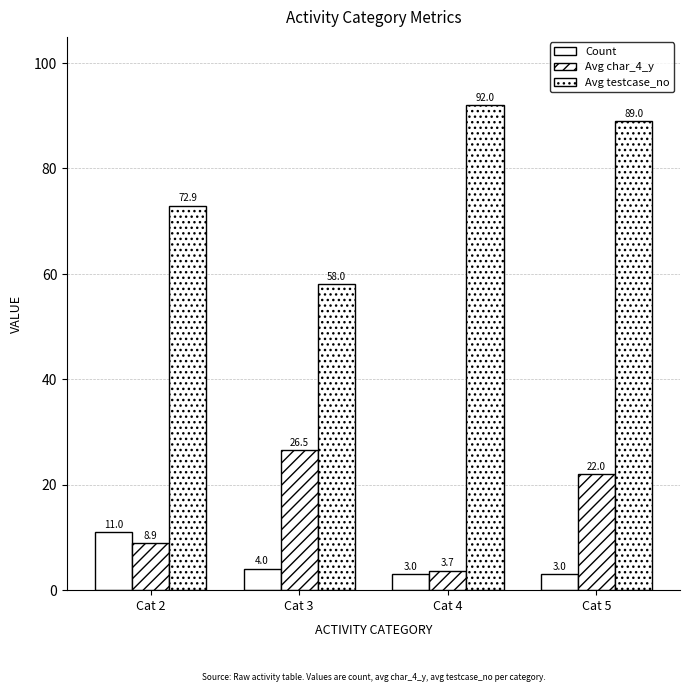

Which category has the highest value in the Avg char_4_y series?

Cat 3